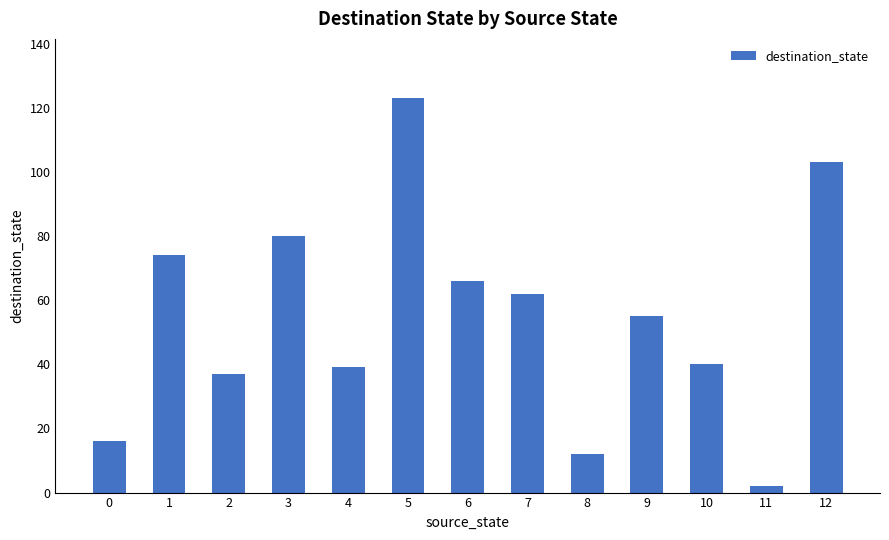

Approximately how many times larger is the value at 3 compared to 2?

2.2